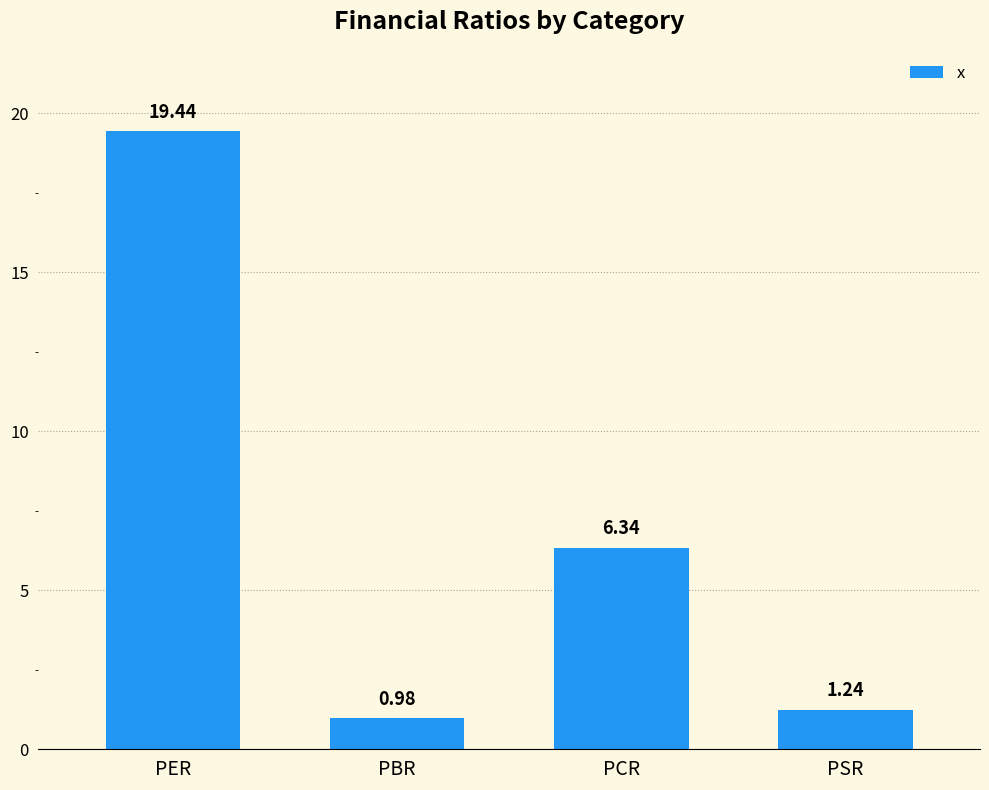

What is the value of the 1st bar from the left?

19.4